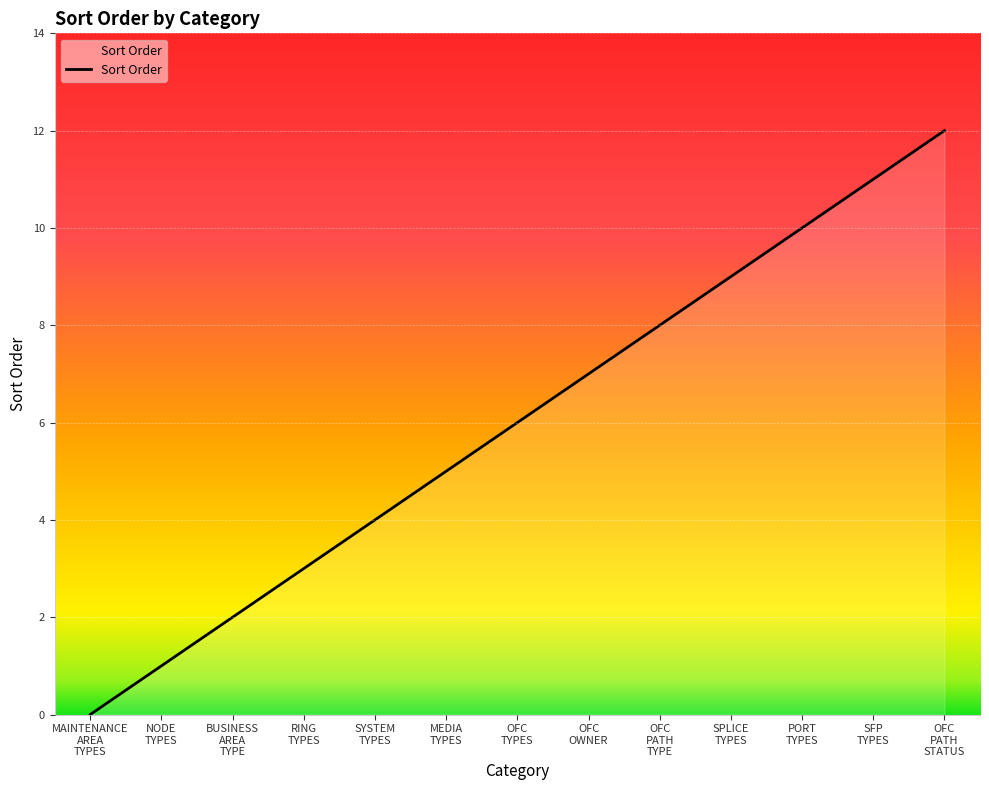

True or false: the data shows 1 at SYSTEM
TYPES.

False